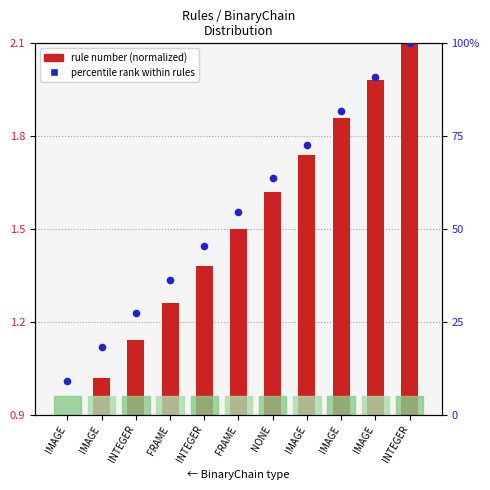

Which has a higher value, NONE or IMAGE?

IMAGE